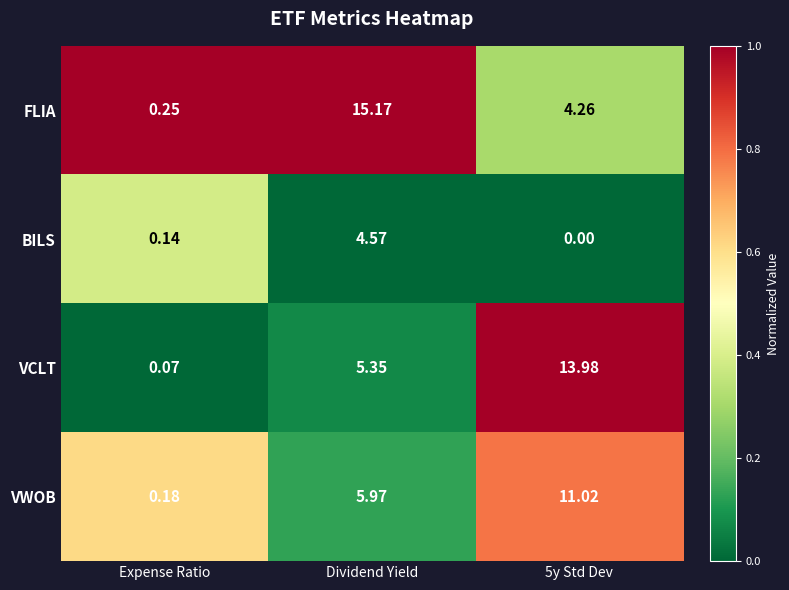

Which series has the widest spread of values?

FLIA